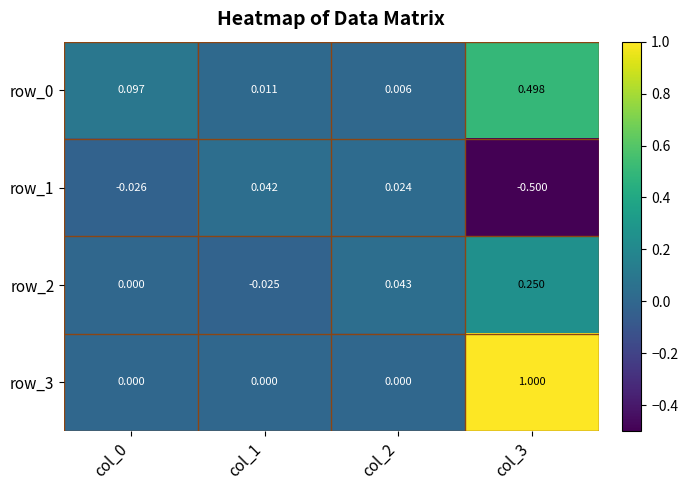

Between col_2 and col_3, which series saw the biggest shift?

row_3